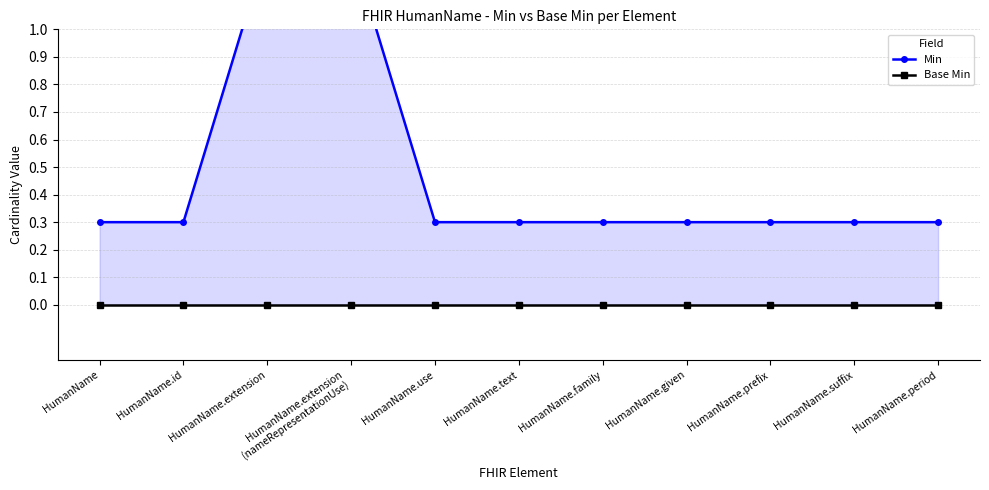

What is the value of the Min point at the 2nd from the left?

0.3